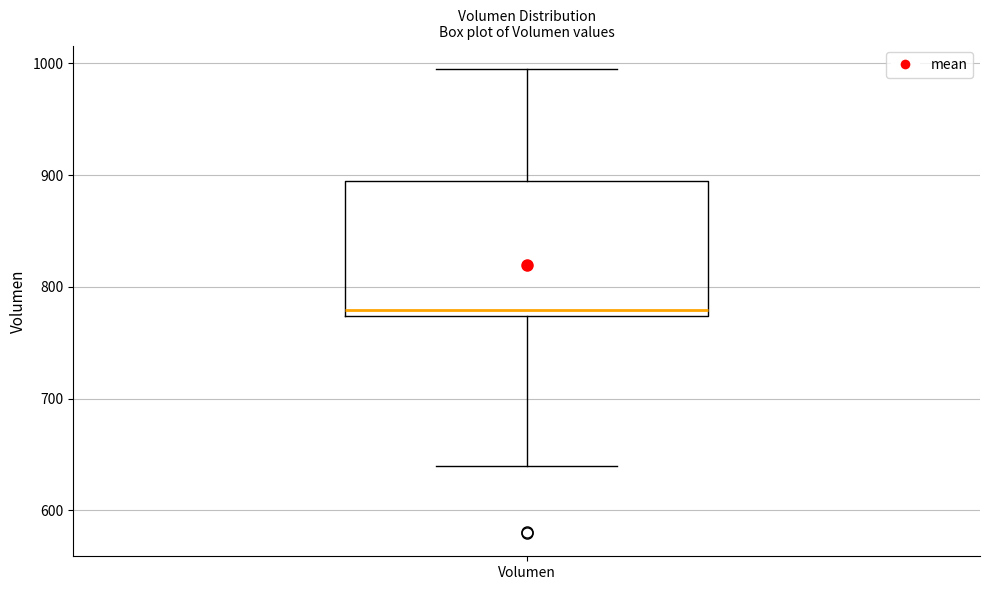

Where does the upper whisker of the box for Volumen end on the y-axis? The values are not printed on the chart, so give them approximately, as read against the axis.

1000